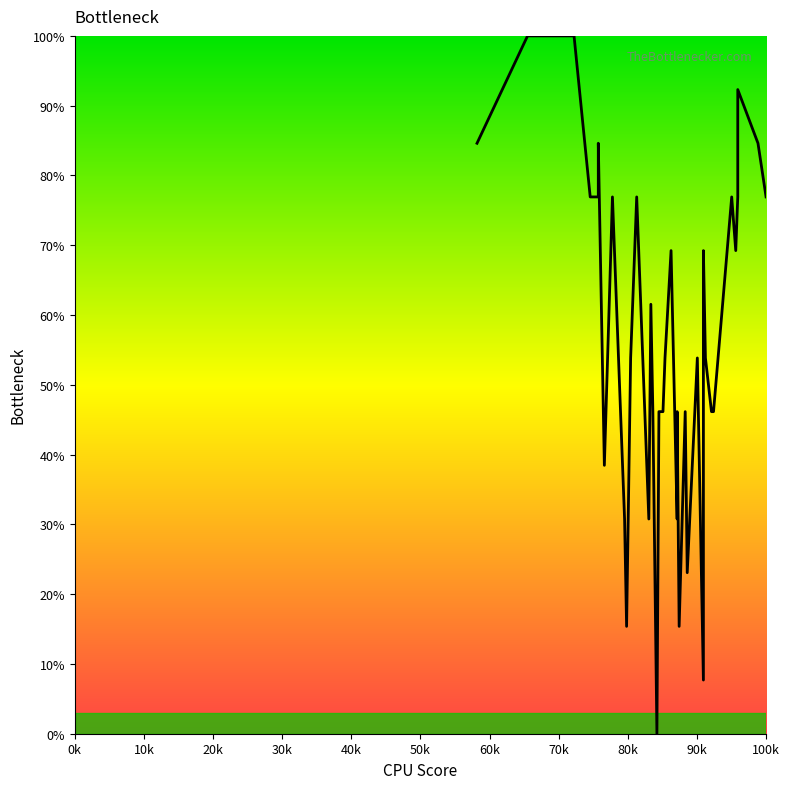

What is the value of the 20th point from the left?

46.2